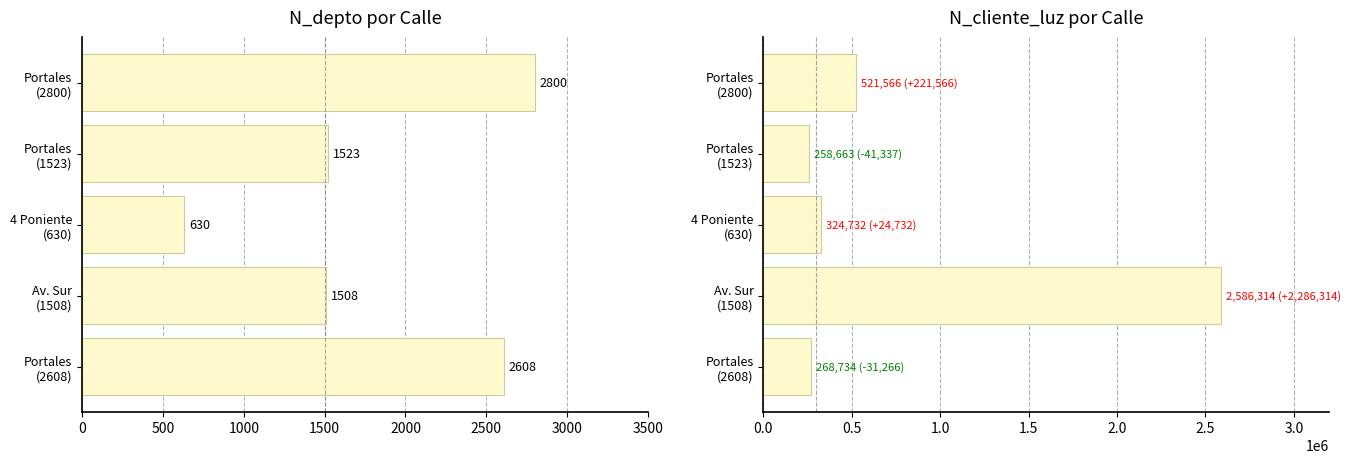

What is the minimum value for N_depto?

630